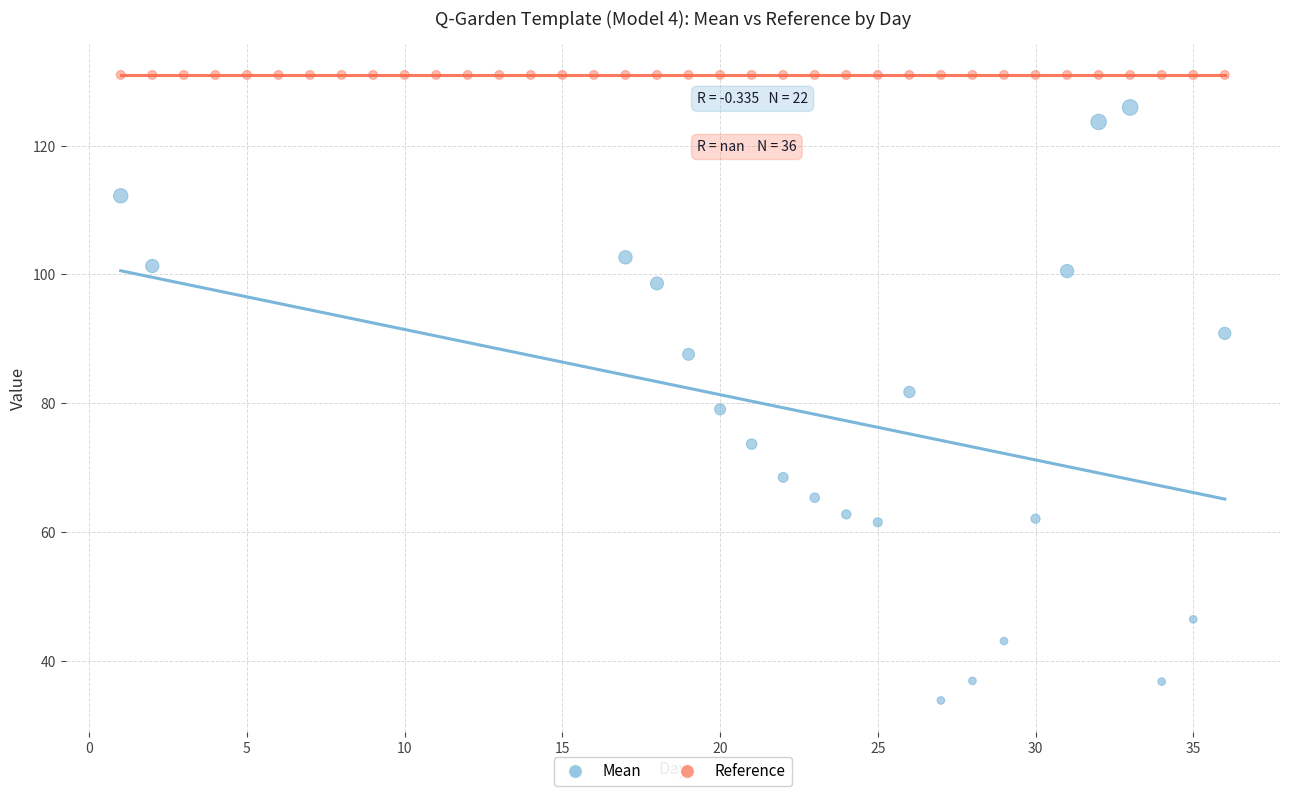

Which series contains the lowest Y value?

Mean